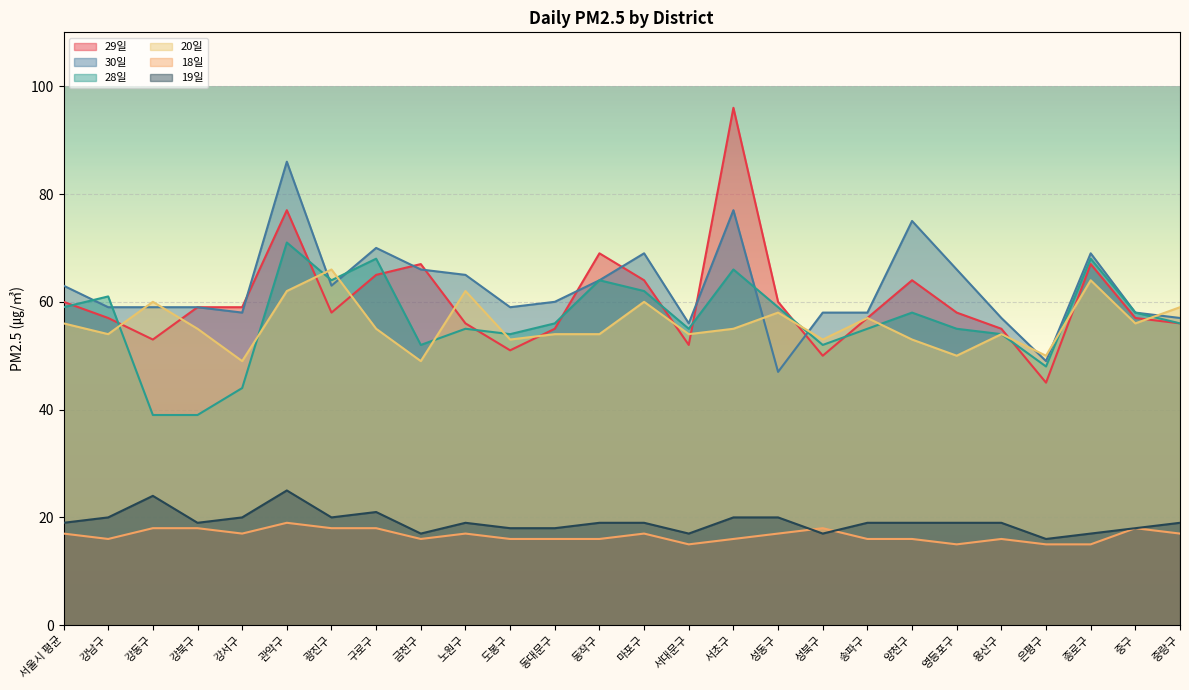

Reading left to right, what are all the values shown in this chart?

29일: 60	57	53	59	59	77	58	65	67	56	51	55	69	64	52	96	60	50	57	64	58	55	45	67	57	56
30일: 63	59	59	59	58	86	63	70	66	65	59	60	64	69	56	77	47	58	58	75	66	57	49	69	58	57
28일: 59	61	39	39	44	71	64	68	52	55	54	56	64	62	55	66	59	52	55	58	55	54	48	68	58	56
20일: 56	54	60	55	49	62	66	55	49	62	53	54	54	60	54	55	58	53	57	53	50	54	50	64	56	59
18일: 17	16	18	18	17	19	18	18	16	17	16	16	16	17	15	16	17	18	16	16	15	16	15	15	18	17
19일: 19	20	24	19	20	25	20	21	17	19	18	18	19	19	17	20	20	17	19	19	19	19	16	17	18	19